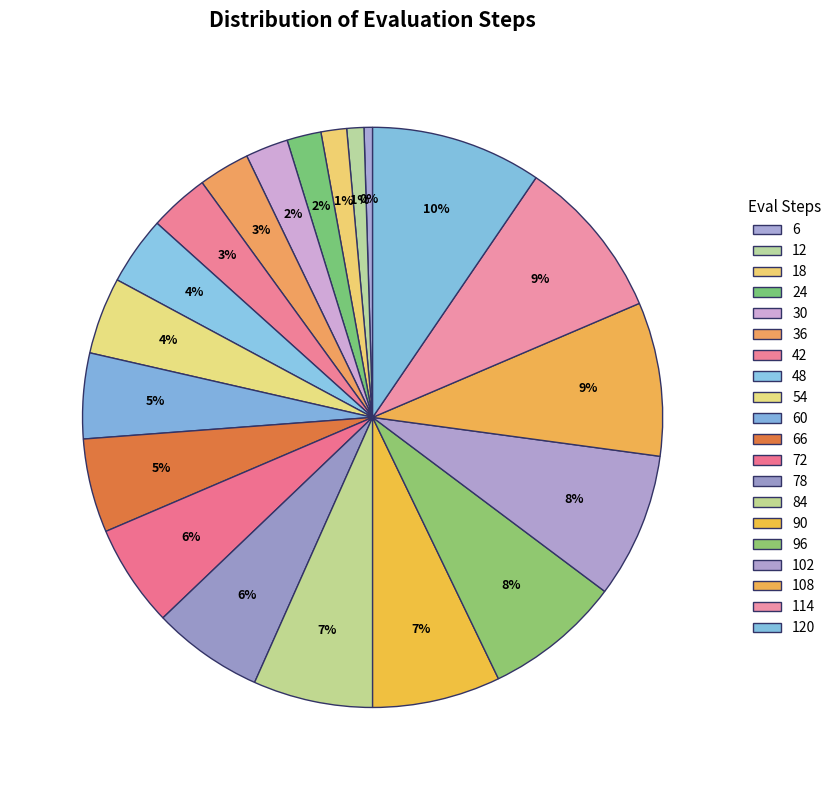

To the nearest percent, what is the difference between the 48 and 6 slice percentages?

3%